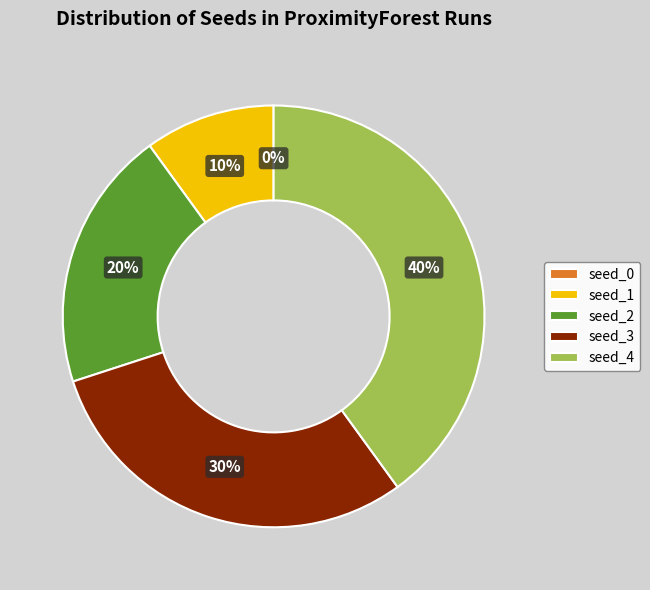

To the nearest percent, what is the combined percentage of seed_4 and seed_1?

50%